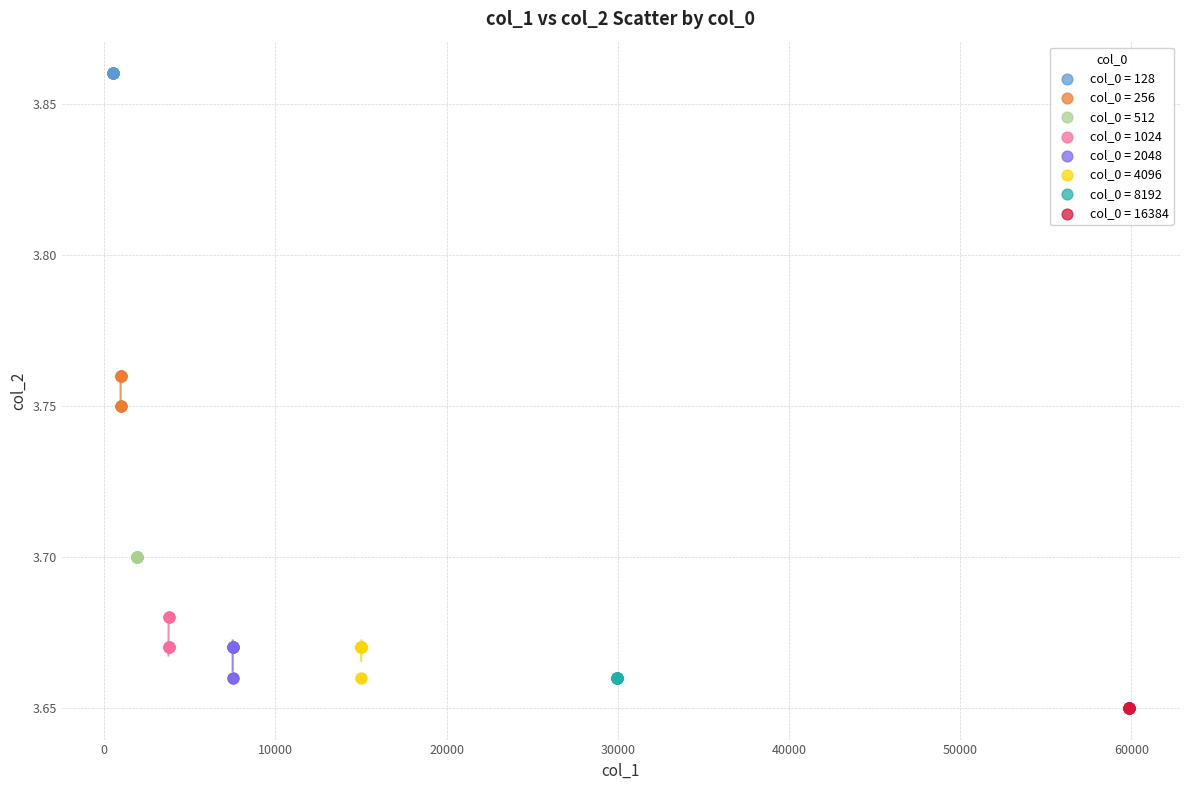

Which series reaches the maximum Y coordinate?

col_0 = 128